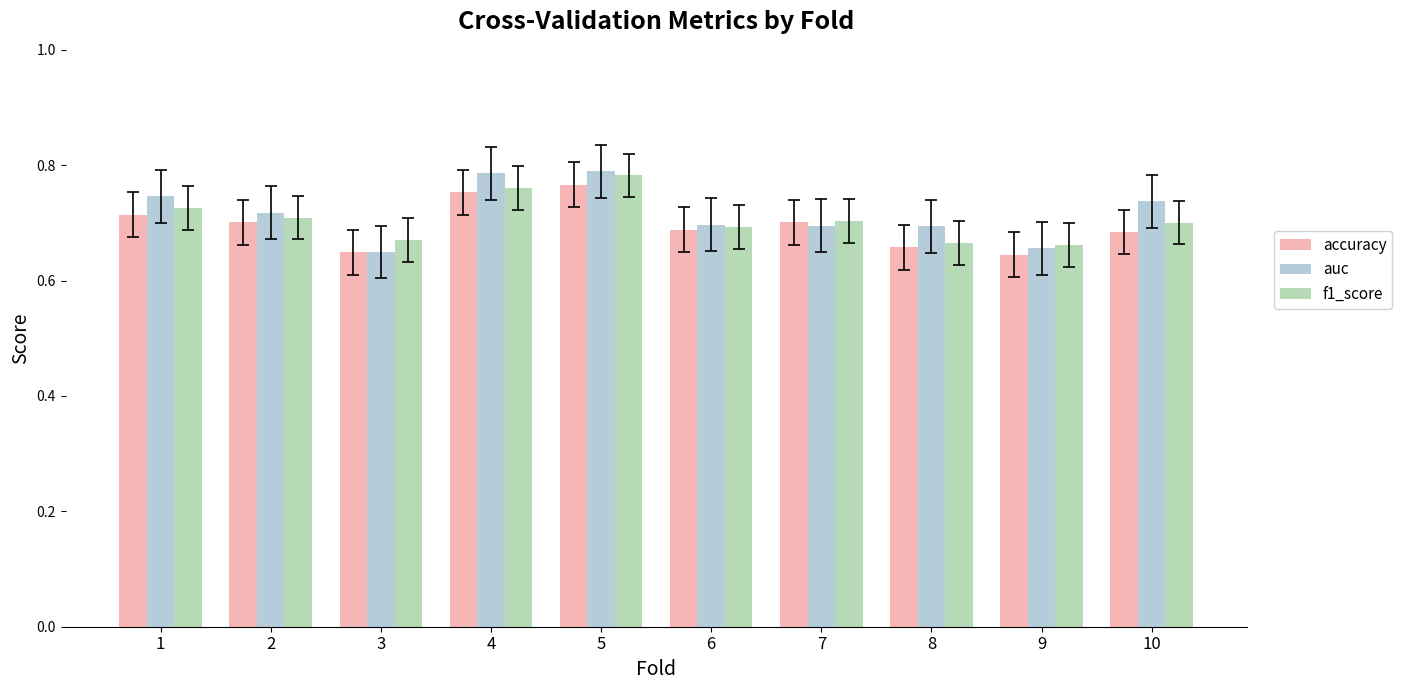

The f1_score series shows 0.4 at 4. True or false?

False